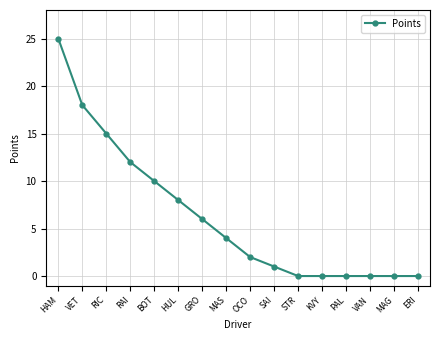

Which label corresponds to the largest value in the chart?

HAM